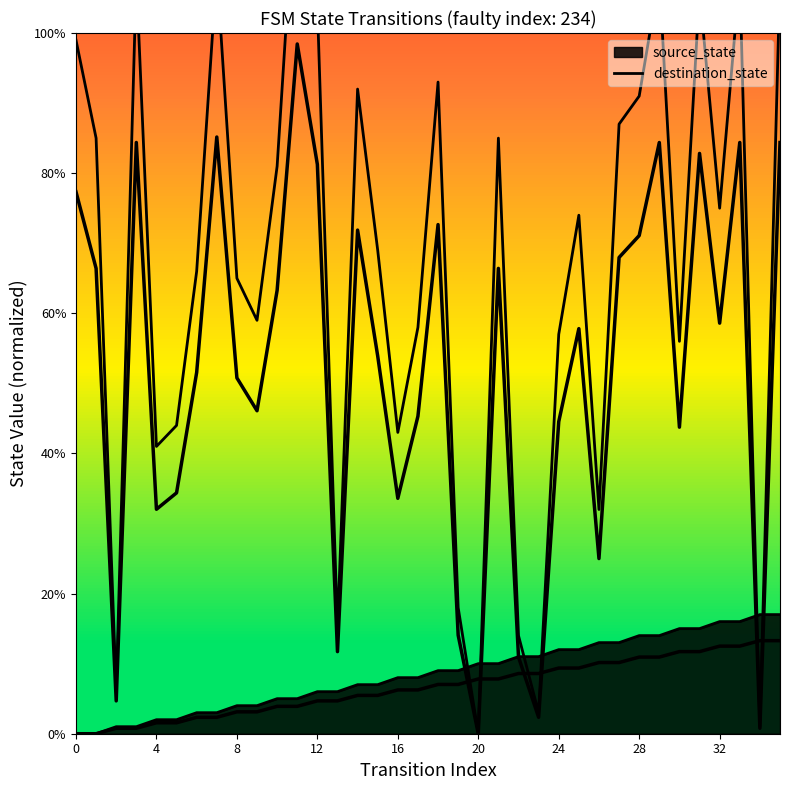

What is the label of the 2nd point from the right?

34